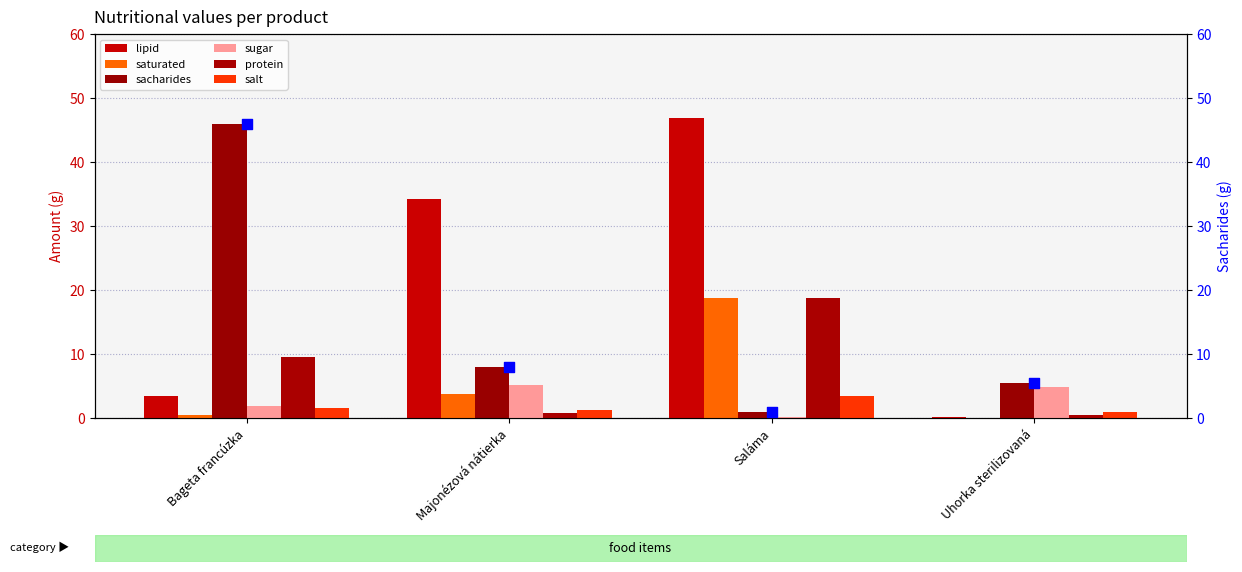

Which series contains the lowest Y value?

saturated